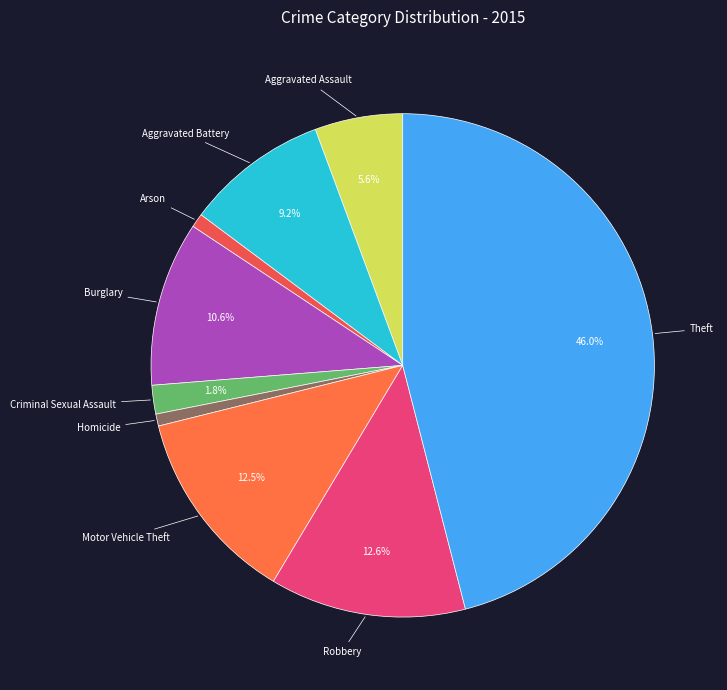

Does Theft account for over 50% of the chart?

No